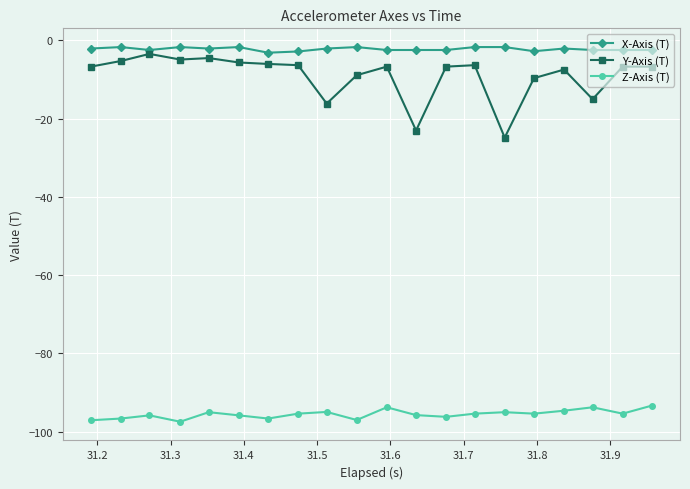

What is the sum of all X-Axis (T) values?

-45.4